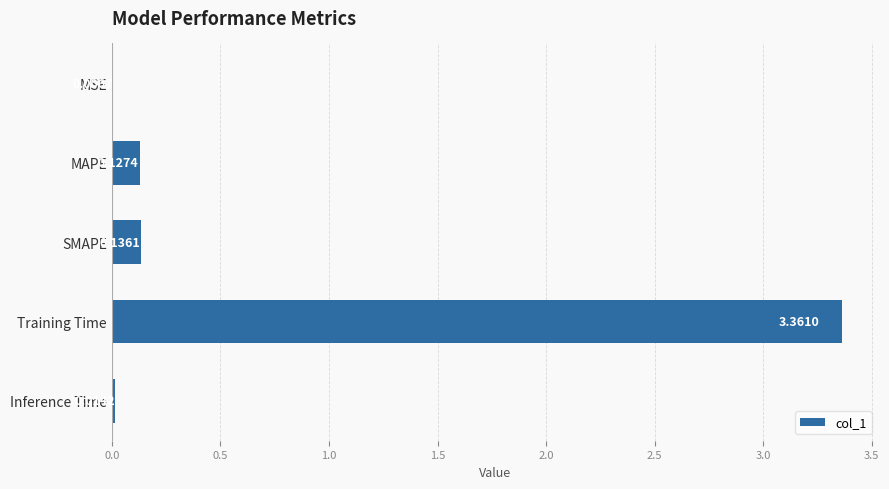

At which label is the value closest to 1?

SMAPE